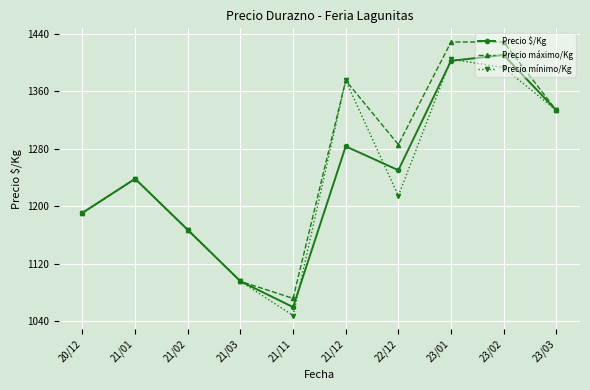

What is the value of the Precio mínimo/Kg point at the 2nd from the left?

1238.1